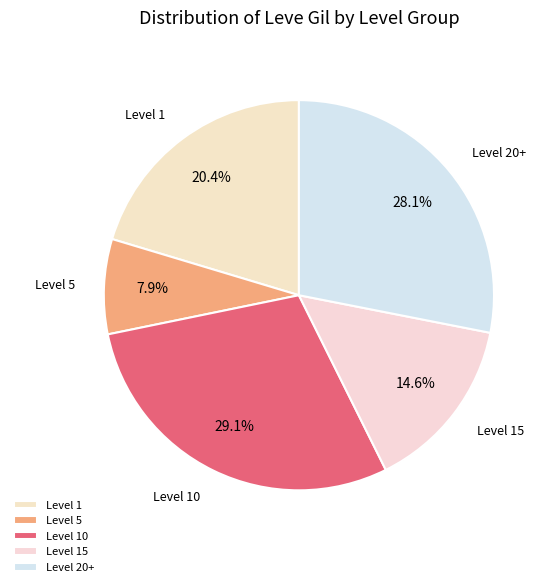

Is there a majority slice in this chart?

No